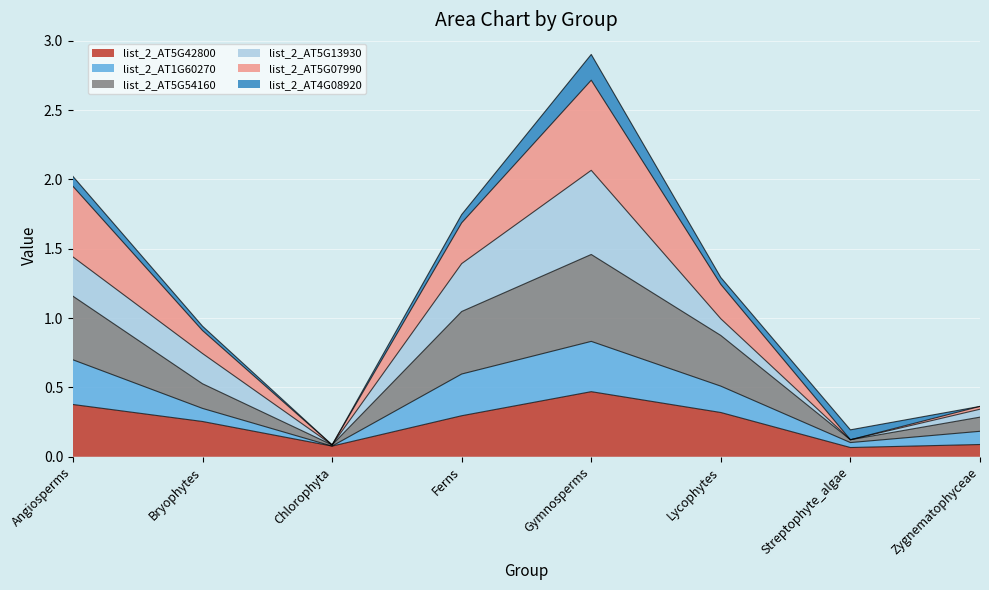

Between Chlorophyta and Gymnosperms, which series saw the biggest shift?

list_2_AT5G07990